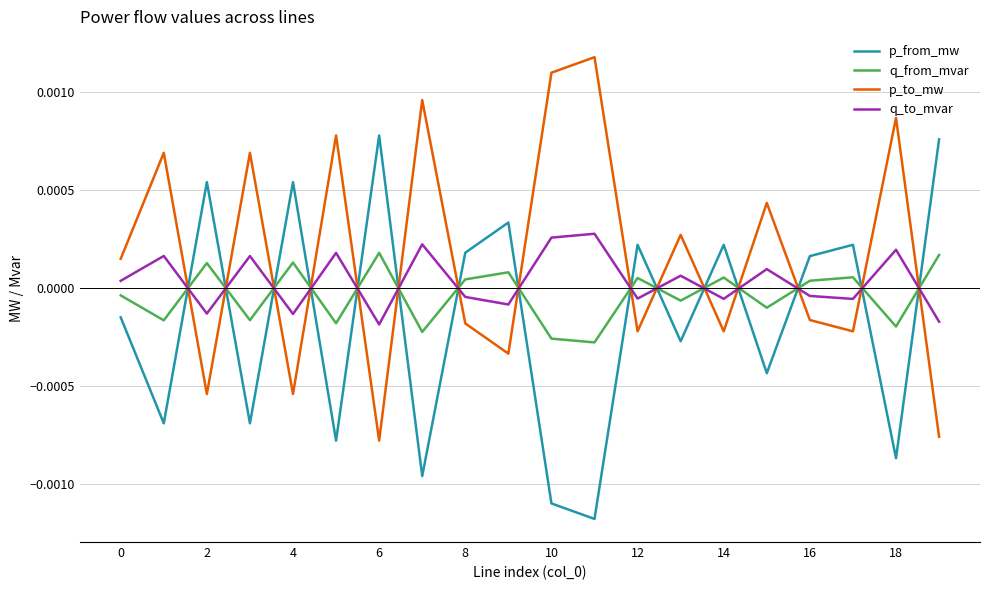

After their last crossing, which series has the higher values: p_to_mw or p_from_mw?

p_from_mw